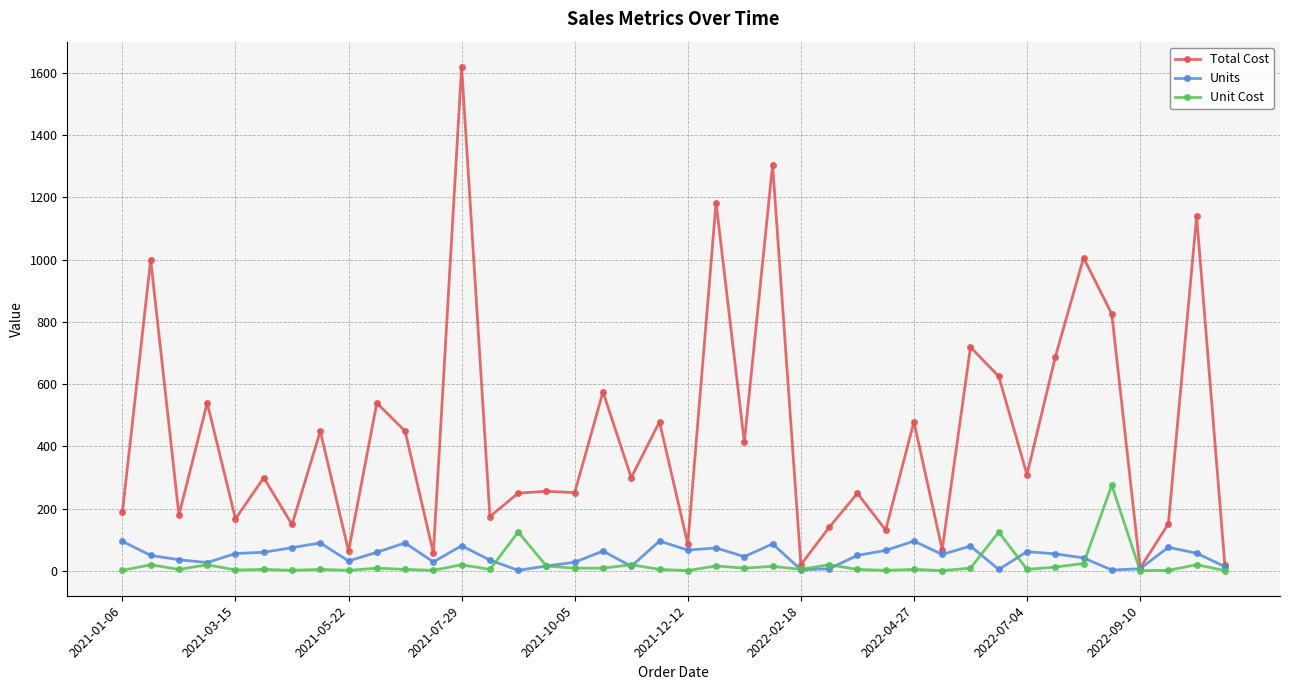

True or false: Unit Cost has more than 2 points higher than both neighbors.

True